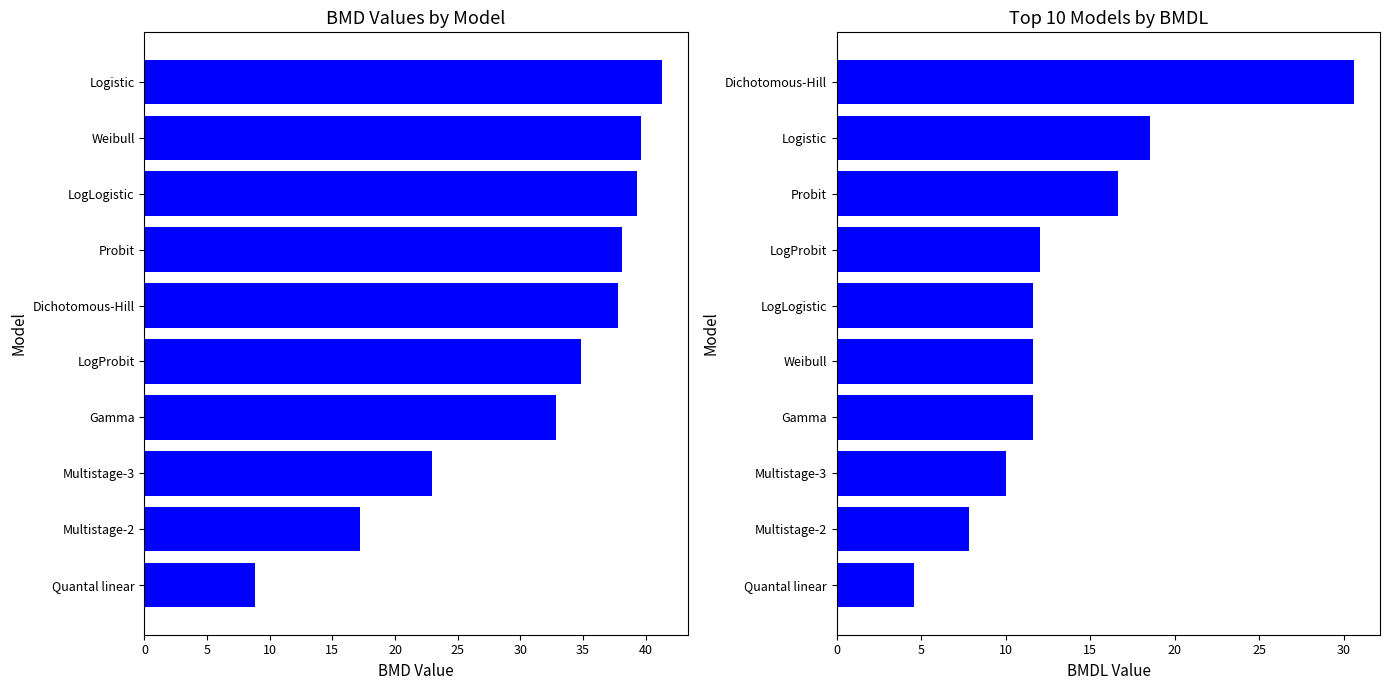

How many bars are there in total?

20